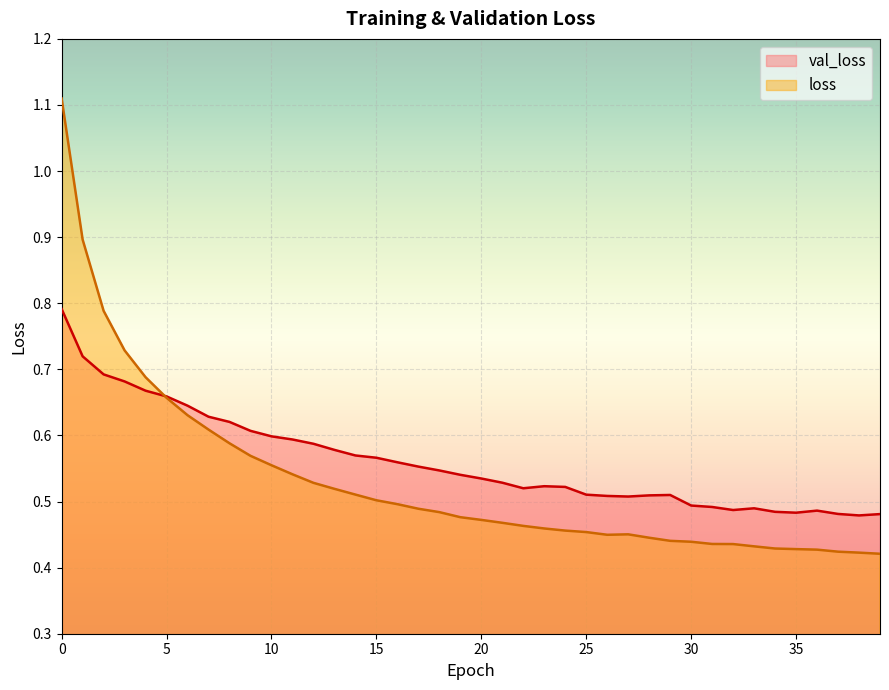

At which category does val_loss reach its first local peak?

23